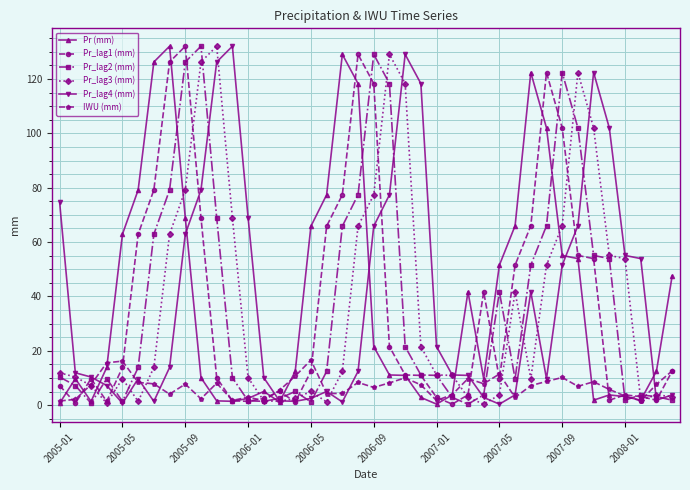

At how many categories does at least one series exceed 53?

27